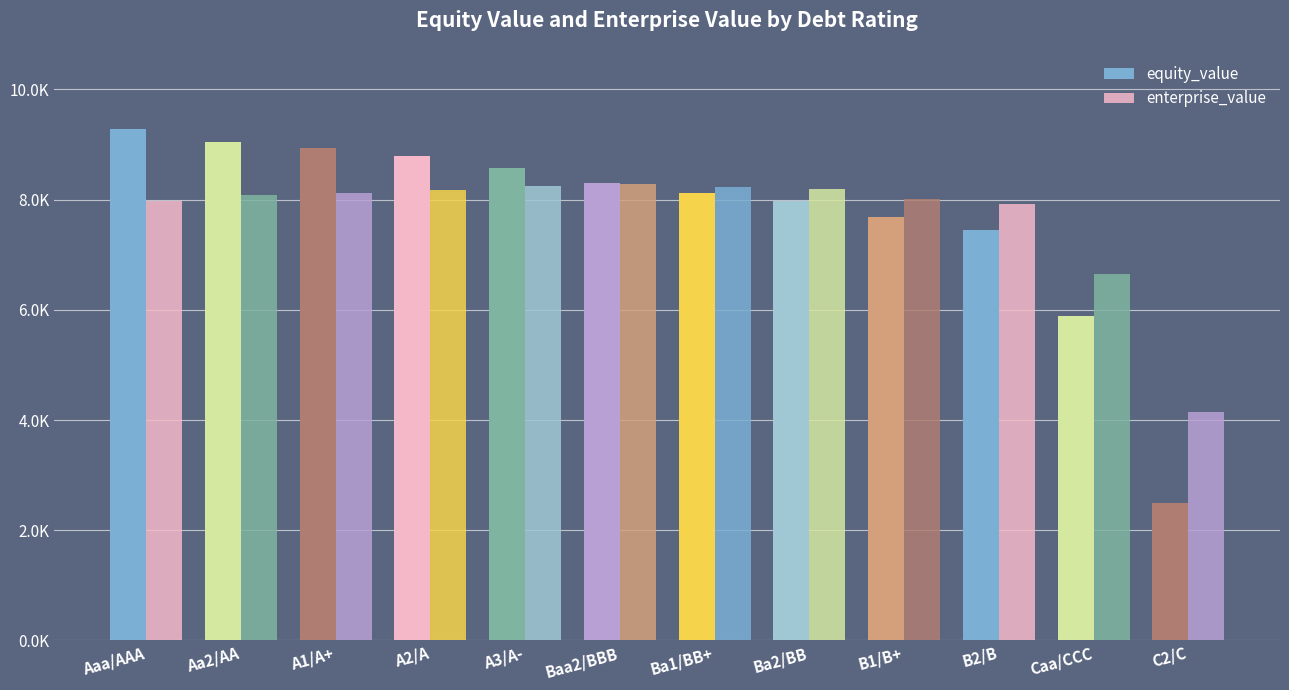

Are the bars horizontal?

No